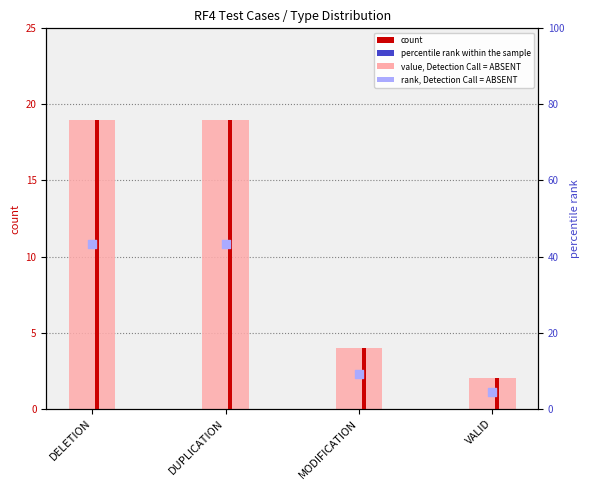

What is the total value across all series at VALID?

8.5